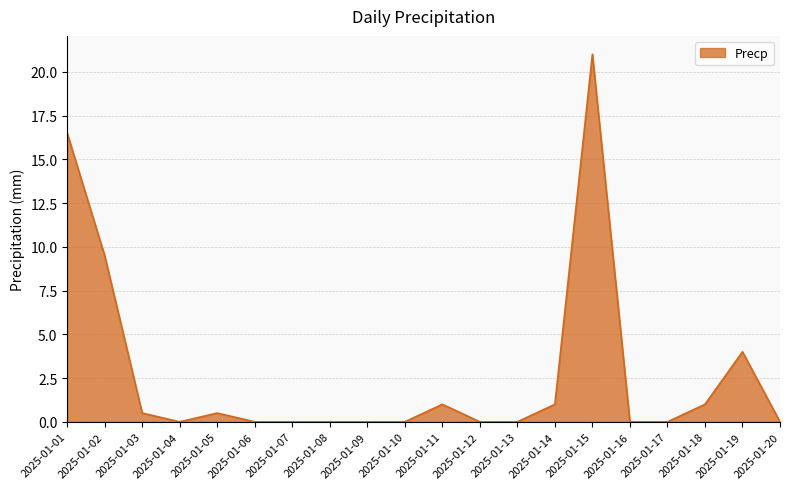

Reading left to right, extract all data points from this chart.

16.5	9.5	0.5	0.0	0.5	0.0	0.0	0.0	0.0	0.0	1.0	0.0	0.0	1.0	21.0	0.0	0.0	1.0	4.0	0.0